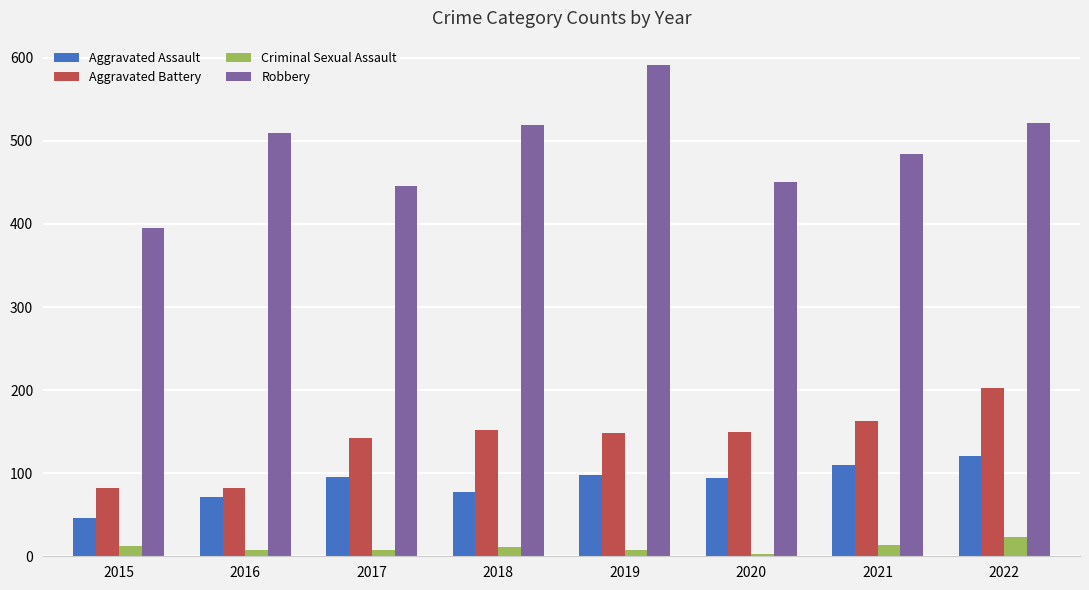

What is the spread (max minus min) of values at 2020?

447